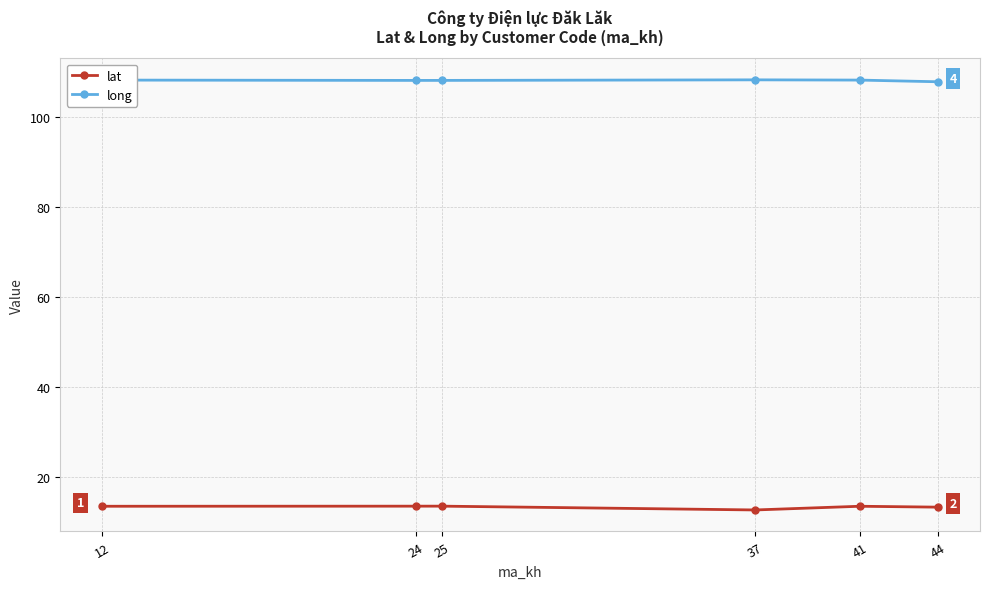

What is the sum of the long values at 41 and 24?

216.3